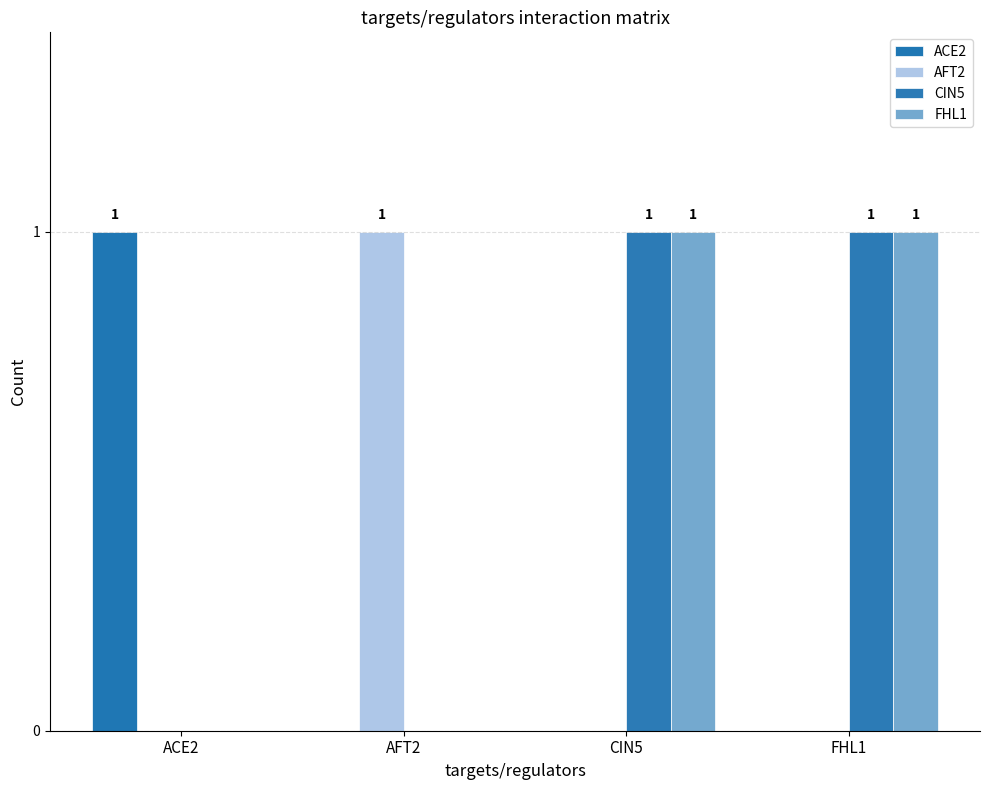

Are the bars grouped side by side (vs. stacked)?

Yes